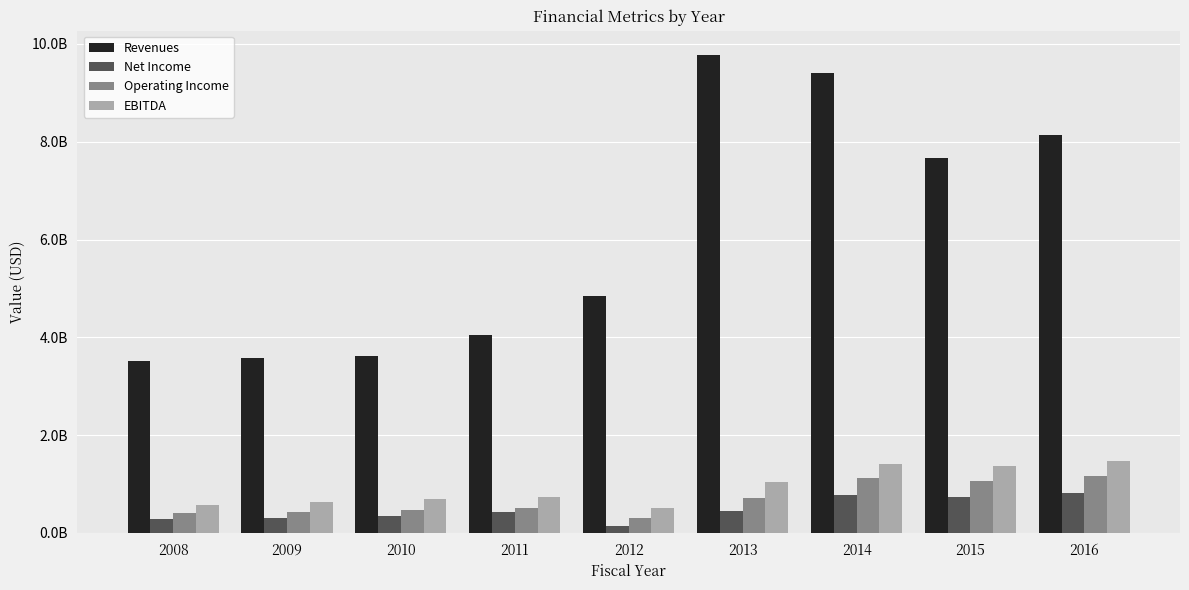

Which series has the largest total across all categories?

Revenues